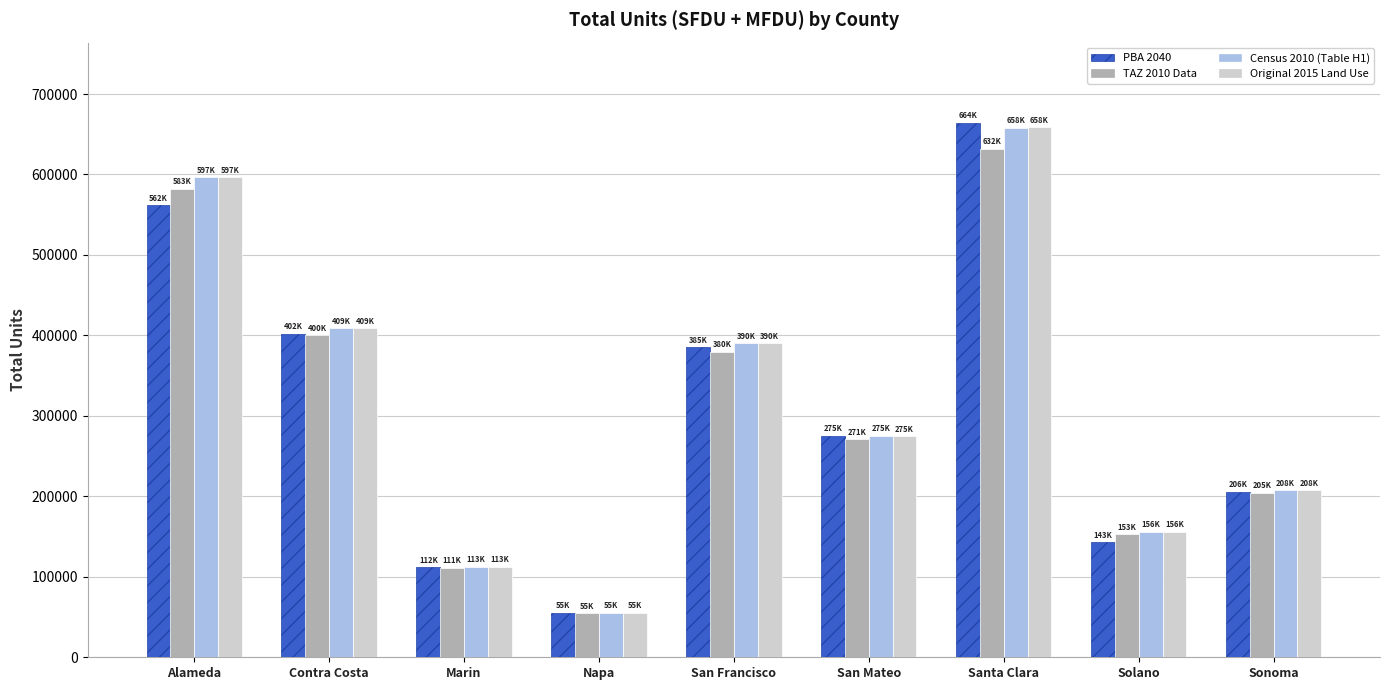

Which series has the largest range (max minus min)?

PBA 2040